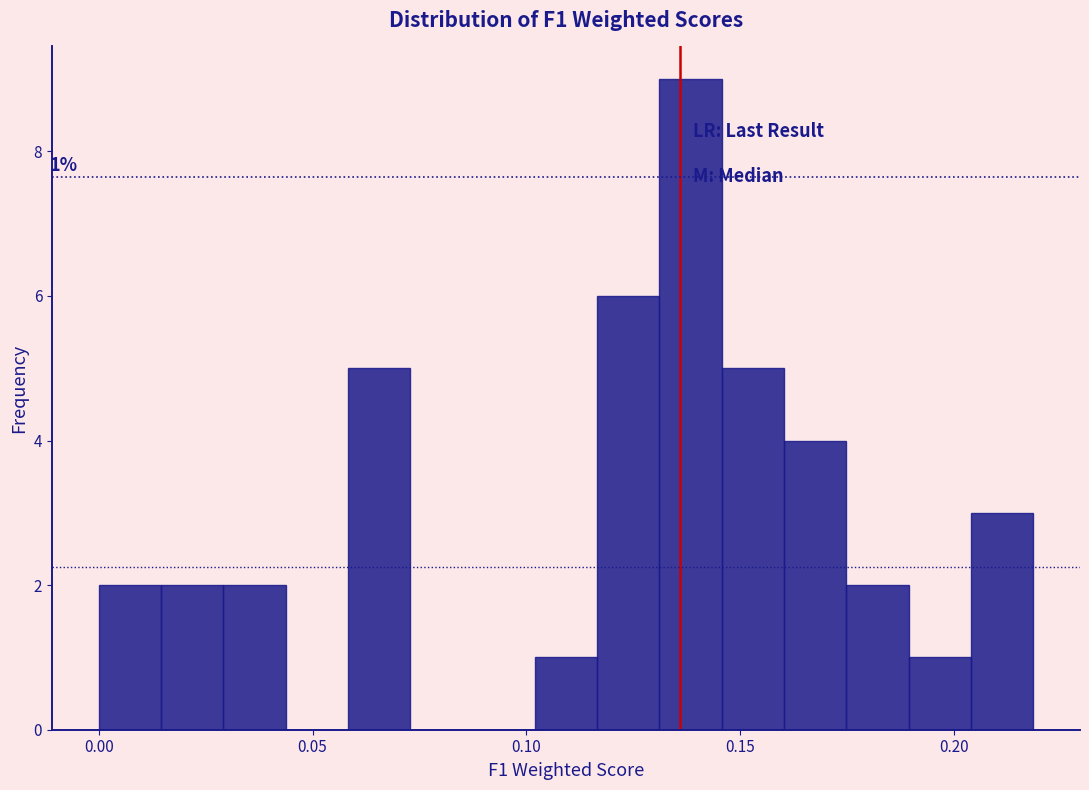

Around what value on the x-axis is the tallest bar? Give the approximate position of its centre, as read against the axis.

0.140